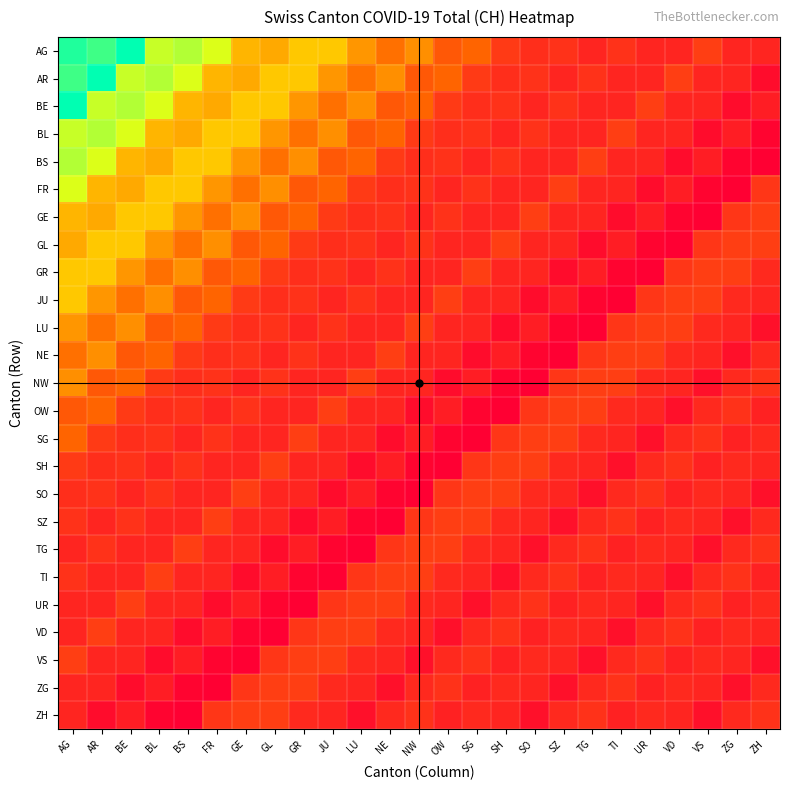

Reading left to right, list all the values displayed in this chart.

AG: AG=152	AR=149	BE=155	BL=136	BS=138	FR=134	GE=119	GL=117	GR=122	JU=122	LU=114	NE=108	NW=113	OW=103	SG=106	SH=96	SO=93	SZ=94	TG=91	TI=94	UR=91	VD=91	VS=97	ZG=91	ZH=91
AR: AG=149	AR=155	BE=136	BL=138	BS=134	FR=119	GE=117	GL=122	GR=122	JU=114	LU=108	NE=113	NW=103	OW=106	SG=96	SH=93	SO=94	SZ=91	TG=94	TI=91	UR=91	VD=97	VS=91	ZG=91	ZH=85
BE: AG=155	AR=136	BE=138	BL=134	BS=119	FR=117	GE=122	GL=122	GR=114	JU=108	LU=113	NE=103	NW=106	OW=96	SG=93	SH=94	SO=91	SZ=94	TG=91	TI=91	UR=97	VD=91	VS=91	ZG=85	ZH=89
BL: AG=136	AR=138	BE=134	BL=119	BS=117	FR=122	GE=122	GL=114	GR=108	JU=113	LU=103	NE=106	NW=96	OW=93	SG=94	SH=91	SO=94	SZ=91	TG=91	TI=97	UR=91	VD=91	VS=85	ZG=89	ZH=83
BS: AG=138	AR=134	BE=119	BL=117	BS=122	FR=122	GE=114	GL=108	GR=113	JU=103	LU=106	NE=96	NW=93	OW=94	SG=91	SH=94	SO=91	SZ=91	TG=97	TI=91	UR=91	VD=85	VS=89	ZG=83	ZH=82
FR: AG=134	AR=119	BE=117	BL=122	BS=122	FR=114	GE=108	GL=113	GR=103	JU=106	LU=96	NE=93	NW=94	OW=91	SG=94	SH=91	SO=91	SZ=97	TG=91	TI=91	UR=85	VD=89	VS=83	ZG=82	ZH=95
GE: AG=119	AR=117	BE=122	BL=122	BS=114	FR=108	GE=113	GL=103	GR=106	JU=96	LU=93	NE=94	NW=91	OW=94	SG=91	SH=91	SO=97	SZ=91	TG=91	TI=85	UR=89	VD=83	VS=82	ZG=95	ZH=97
GL: AG=117	AR=122	BE=122	BL=114	BS=108	FR=113	GE=103	GL=106	GR=96	JU=93	LU=94	NE=91	NW=94	OW=91	SG=91	SH=97	SO=91	SZ=91	TG=85	TI=89	UR=83	VD=82	VS=95	ZG=97	ZH=97
GR: AG=122	AR=122	BE=114	BL=108	BS=113	FR=103	GE=106	GL=96	GR=93	JU=94	LU=91	NE=94	NW=91	OW=91	SG=97	SH=91	SO=91	SZ=85	TG=89	TI=83	UR=82	VD=95	VS=97	ZG=97	ZH=92
JU: AG=122	AR=114	BE=108	BL=113	BS=103	FR=106	GE=96	GL=93	GR=94	JU=91	LU=94	NE=91	NW=91	OW=97	SG=91	SH=91	SO=85	SZ=89	TG=83	TI=82	UR=95	VD=97	VS=97	ZG=92	ZH=91
LU: AG=114	AR=108	BE=113	BL=103	BS=106	FR=96	GE=93	GL=94	GR=91	JU=94	LU=91	NE=91	NW=97	OW=91	SG=91	SH=85	SO=89	SZ=83	TG=82	TI=95	UR=97	VD=97	VS=92	ZG=91	ZH=86
NE: AG=108	AR=113	BE=103	BL=106	BS=96	FR=93	GE=94	GL=91	GR=94	JU=91	LU=91	NE=97	NW=91	OW=91	SG=85	SH=89	SO=83	SZ=82	TG=95	TI=97	UR=97	VD=92	VS=91	ZG=86	ZH=92
NW: AG=113	AR=103	BE=106	BL=96	BS=93	FR=94	GE=91	GL=94	GR=91	JU=91	LU=97	NE=91	NW=91	OW=85	SG=89	SH=83	SO=82	SZ=95	TG=97	TI=97	UR=92	VD=91	VS=86	ZG=92	ZH=94
OW: AG=103	AR=106	BE=96	BL=93	BS=94	FR=91	GE=94	GL=91	GR=91	JU=97	LU=91	NE=91	NW=85	OW=89	SG=83	SH=82	SO=95	SZ=97	TG=97	TI=92	UR=91	VD=86	VS=92	ZG=94	ZH=90
SG: AG=106	AR=96	BE=93	BL=94	BS=91	FR=94	GE=91	GL=91	GR=97	JU=91	LU=91	NE=85	NW=89	OW=83	SG=82	SH=95	SO=97	SZ=97	TG=92	TI=91	UR=86	VD=92	VS=94	ZG=90	ZH=92
SH: AG=96	AR=93	BE=94	BL=91	BS=94	FR=91	GE=91	GL=97	GR=91	JU=91	LU=85	NE=89	NW=83	OW=82	SG=95	SH=97	SO=97	SZ=92	TG=91	TI=86	UR=92	VD=94	VS=90	ZG=92	ZH=91
SO: AG=93	AR=94	BE=91	BL=94	BS=91	FR=91	GE=97	GL=91	GR=91	JU=85	LU=89	NE=83	NW=82	OW=95	SG=97	SH=97	SO=92	SZ=91	TG=86	TI=92	UR=94	VD=90	VS=92	ZG=91	ZH=86
SZ: AG=94	AR=91	BE=94	BL=91	BS=91	FR=97	GE=91	GL=91	GR=85	JU=89	LU=83	NE=82	NW=95	OW=97	SG=97	SH=92	SO=91	SZ=86	TG=92	TI=94	UR=90	VD=92	VS=91	ZG=86	ZH=92
TG: AG=91	AR=94	BE=91	BL=91	BS=97	FR=91	GE=91	GL=85	GR=89	JU=83	LU=82	NE=95	NW=97	OW=97	SG=92	SH=91	SO=86	SZ=92	TG=94	TI=90	UR=92	VD=91	VS=86	ZG=92	ZH=94
TI: AG=94	AR=91	BE=91	BL=97	BS=91	FR=91	GE=85	GL=89	GR=83	JU=82	LU=95	NE=97	NW=97	OW=92	SG=91	SH=86	SO=92	SZ=94	TG=90	TI=92	UR=91	VD=86	VS=92	ZG=94	ZH=90
UR: AG=91	AR=91	BE=97	BL=91	BS=91	FR=85	GE=89	GL=83	GR=82	JU=95	LU=97	NE=97	NW=92	OW=91	SG=86	SH=92	SO=94	SZ=90	TG=92	TI=91	UR=86	VD=92	VS=94	ZG=90	ZH=92
VD: AG=91	AR=97	BE=91	BL=91	BS=85	FR=89	GE=83	GL=82	GR=95	JU=97	LU=97	NE=92	NW=91	OW=86	SG=92	SH=94	SO=90	SZ=92	TG=91	TI=86	UR=92	VD=94	VS=90	ZG=92	ZH=91
VS: AG=97	AR=91	BE=91	BL=85	BS=89	FR=83	GE=82	GL=95	GR=97	JU=97	LU=92	NE=91	NW=86	OW=92	SG=94	SH=90	SO=92	SZ=91	TG=86	TI=92	UR=94	VD=90	VS=92	ZG=91	ZH=86
ZG: AG=91	AR=91	BE=85	BL=89	BS=83	FR=82	GE=95	GL=97	GR=97	JU=92	LU=91	NE=86	NW=92	OW=94	SG=90	SH=92	SO=91	SZ=86	TG=92	TI=94	UR=90	VD=92	VS=91	ZG=86	ZH=92
ZH: AG=91	AR=85	BE=89	BL=83	BS=82	FR=95	GE=97	GL=97	GR=92	JU=91	LU=86	NE=92	NW=94	OW=90	SG=92	SH=91	SO=86	SZ=92	TG=94	TI=90	UR=92	VD=91	VS=86	ZG=92	ZH=94